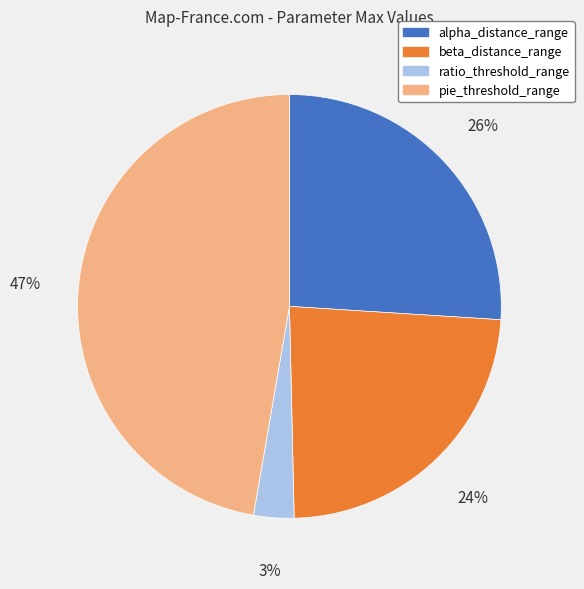

What percentage is the beta_distance_range slice, to the nearest percent?

24%